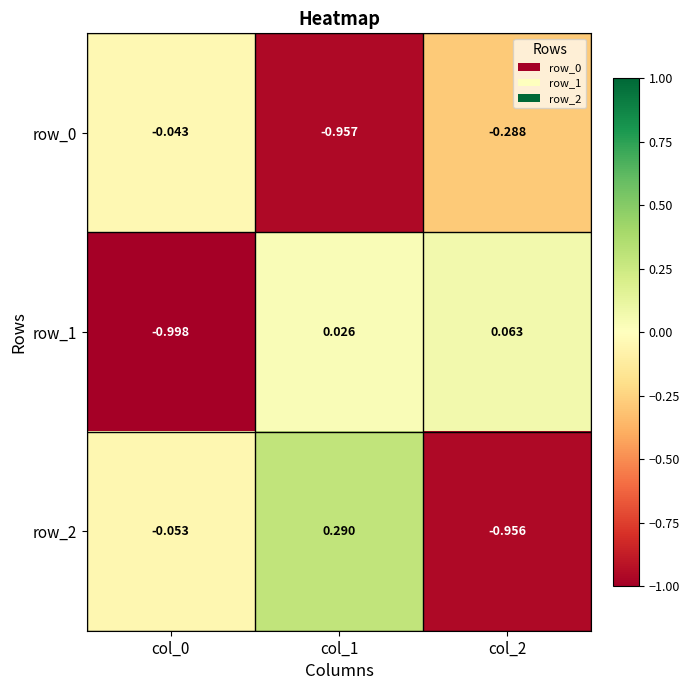

What is the sum of all row_0 values?

-1.3